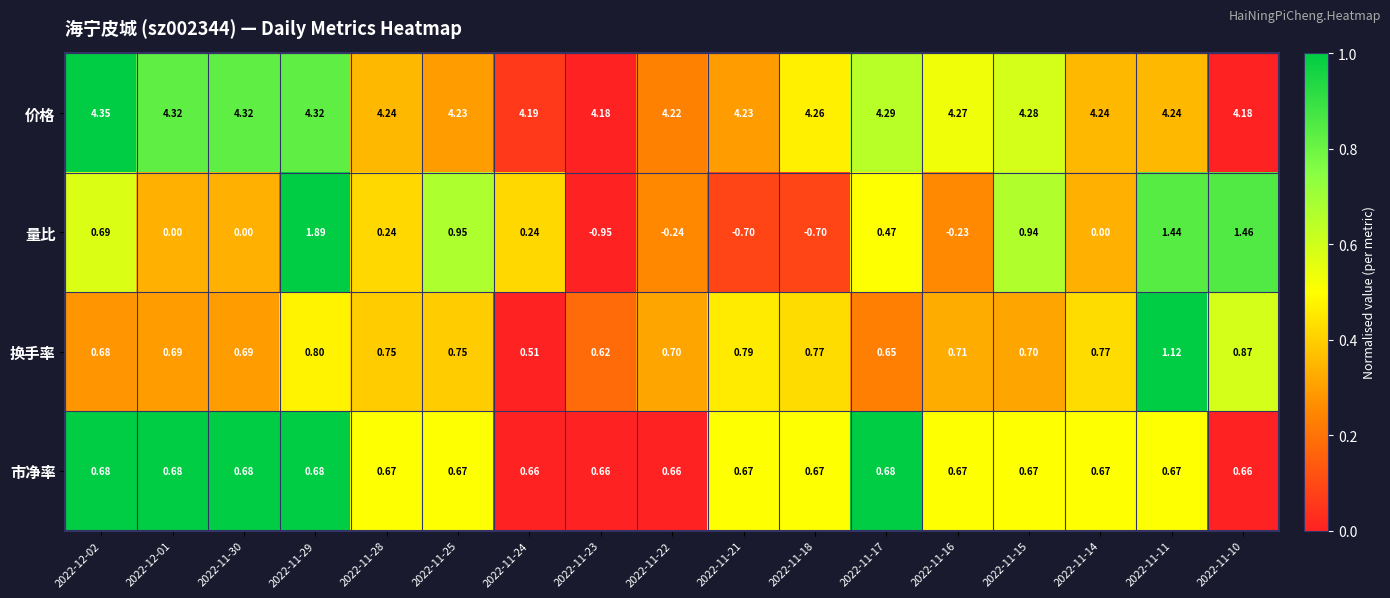

At which category is the sum across all series the highest?

2022-11-29